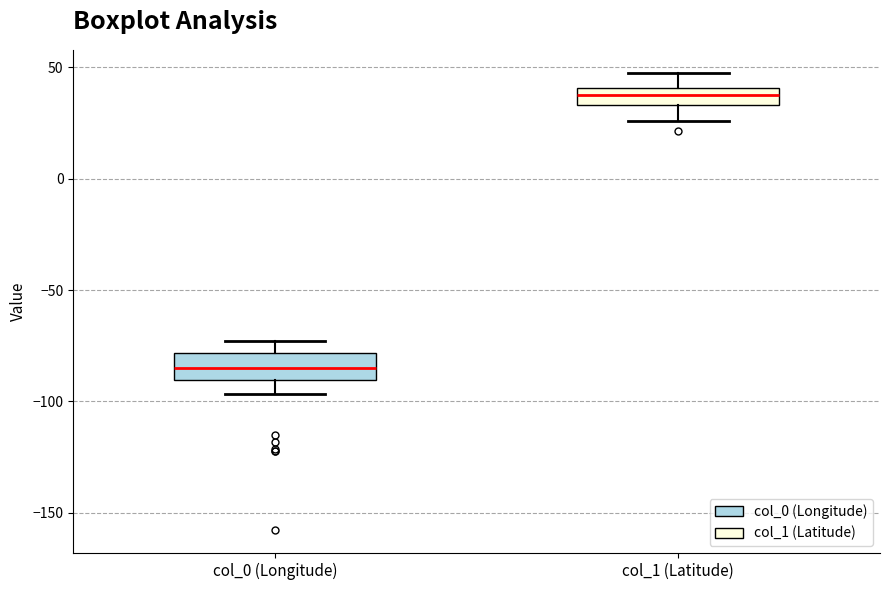

Reading left to right, read every box against the y-axis: the position of its median line, the range the box covers, and the ends of its whiskers. The values are not printed on the chart, so give them approximately, as read against the axis.

col_0 (Longitude): median -85, box -90 to -80, whiskers -95 to -75
col_1 (Latitude): median 40 (inside the box), box 35 to 40, whiskers 25 to 50